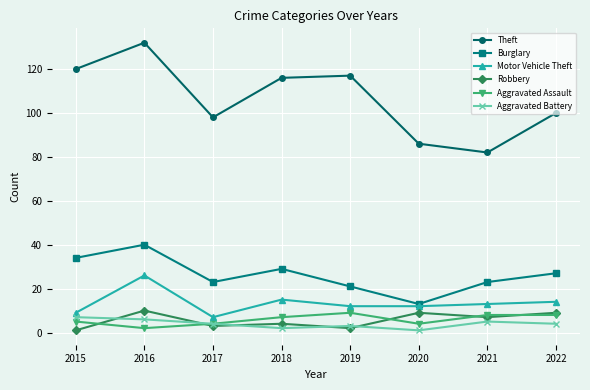

True or false: Aggravated Battery and Motor Vehicle Theft cross at least once.

False